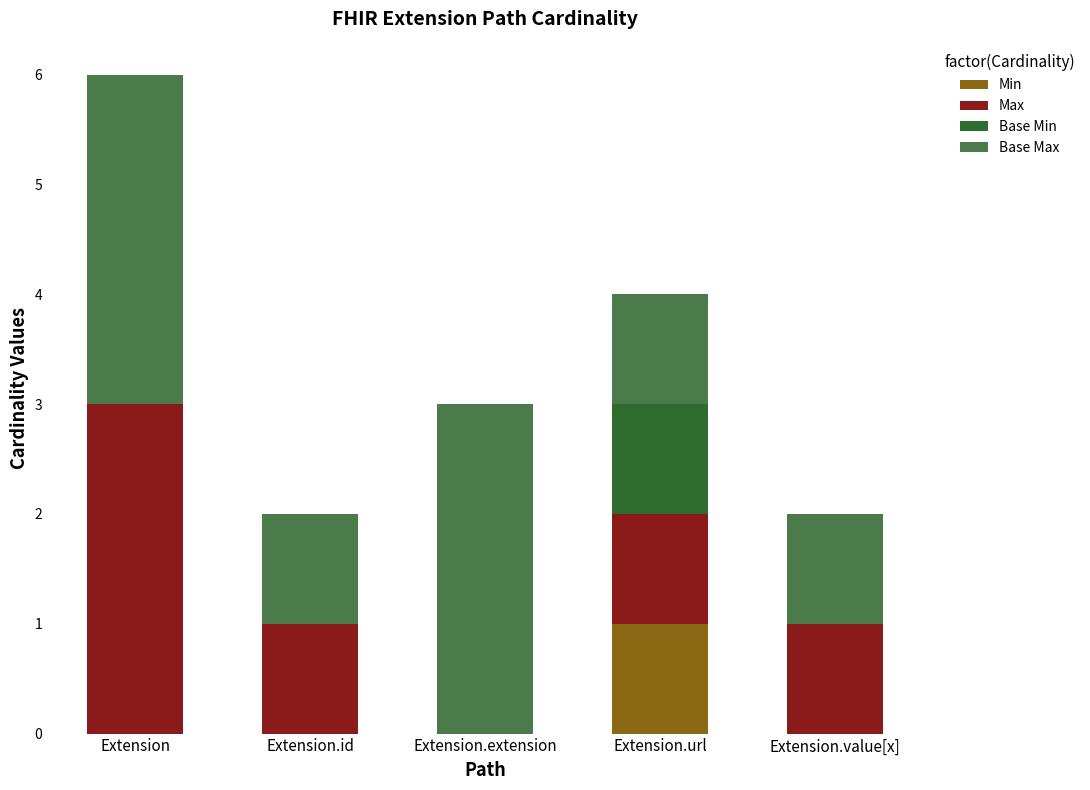

Reading right to left, transcribe the values for Min.

Extension.value[x]=0	Extension.url=1	Extension.extension=0	Extension.id=0	Extension=0